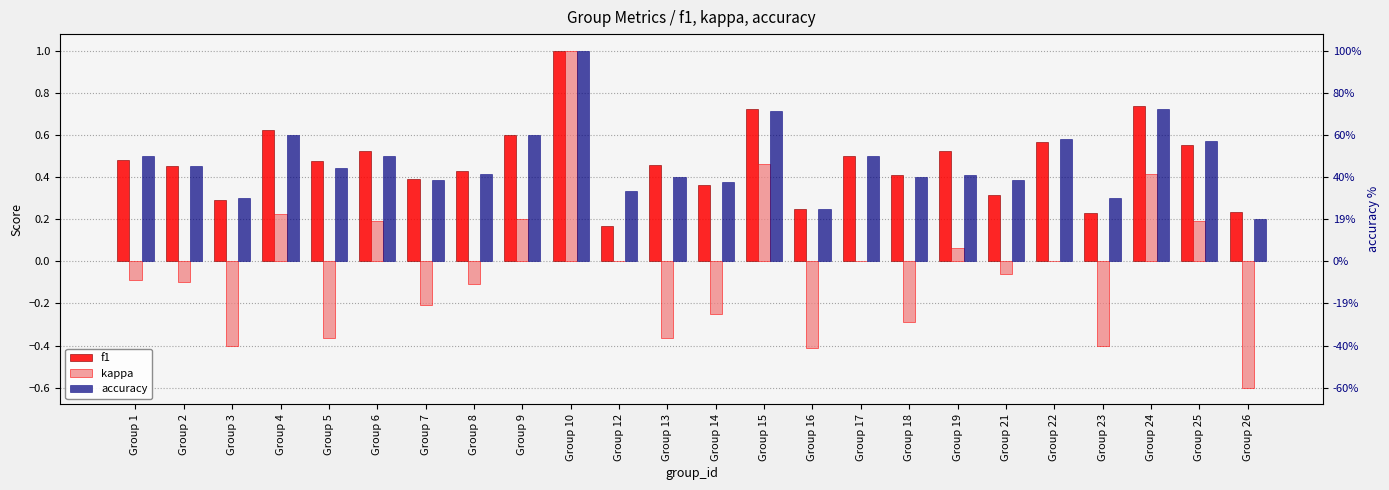

What is the value of the f1 bar at the 10th from the left?

1.0